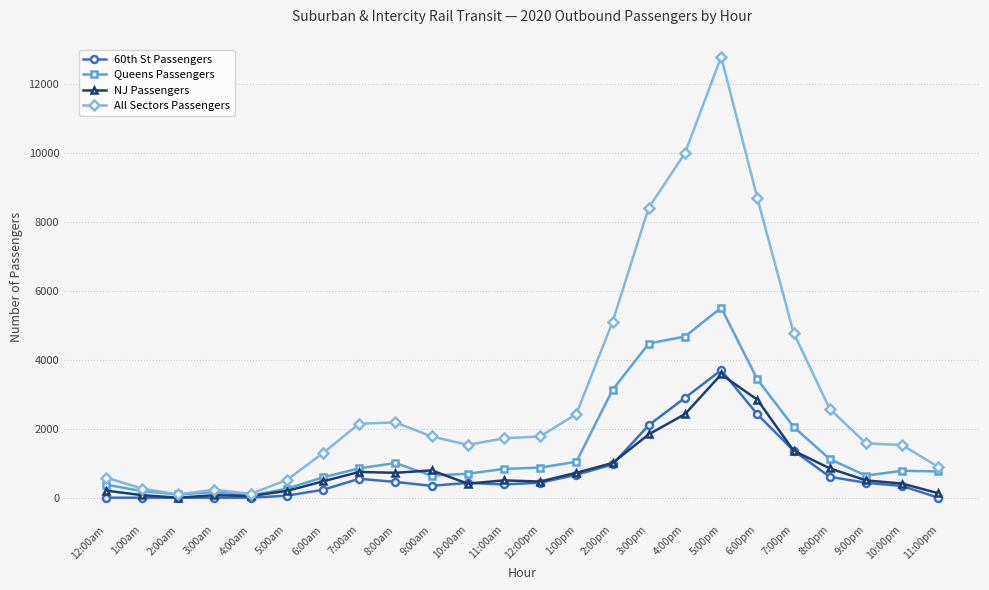

Is the value of 60th St Passengers at 8:00pm greater than the value of NJ Passengers at 3:00am?

Yes